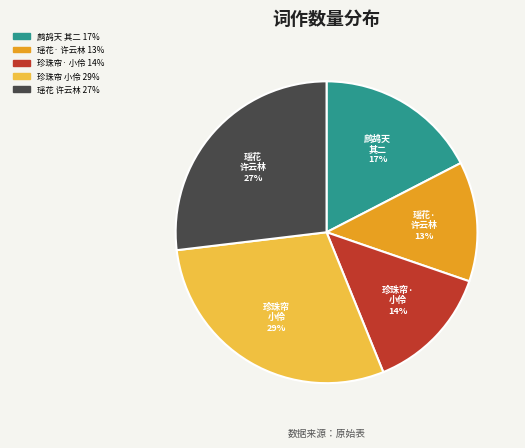

To the nearest percent, what is the average slice percentage?

20%